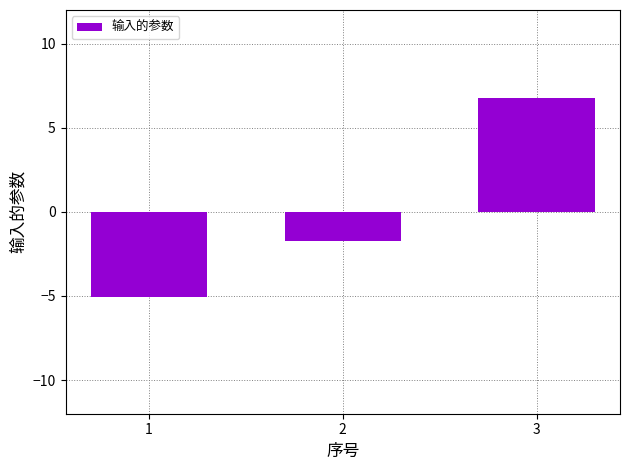

What is the smallest value displayed?

-5.1